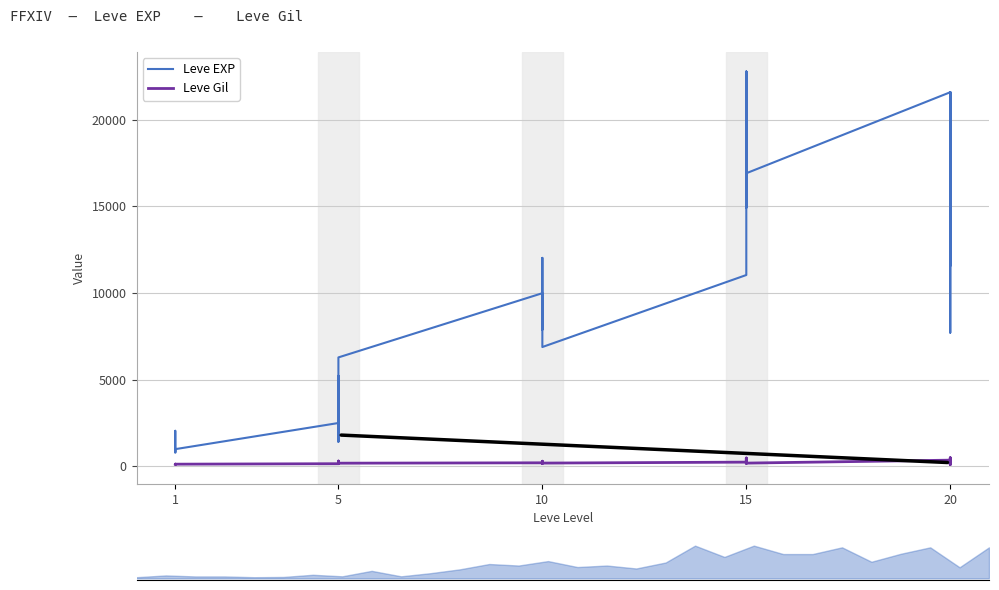

True or false: Leve Gil and Leve EXP intersect in this chart.

False